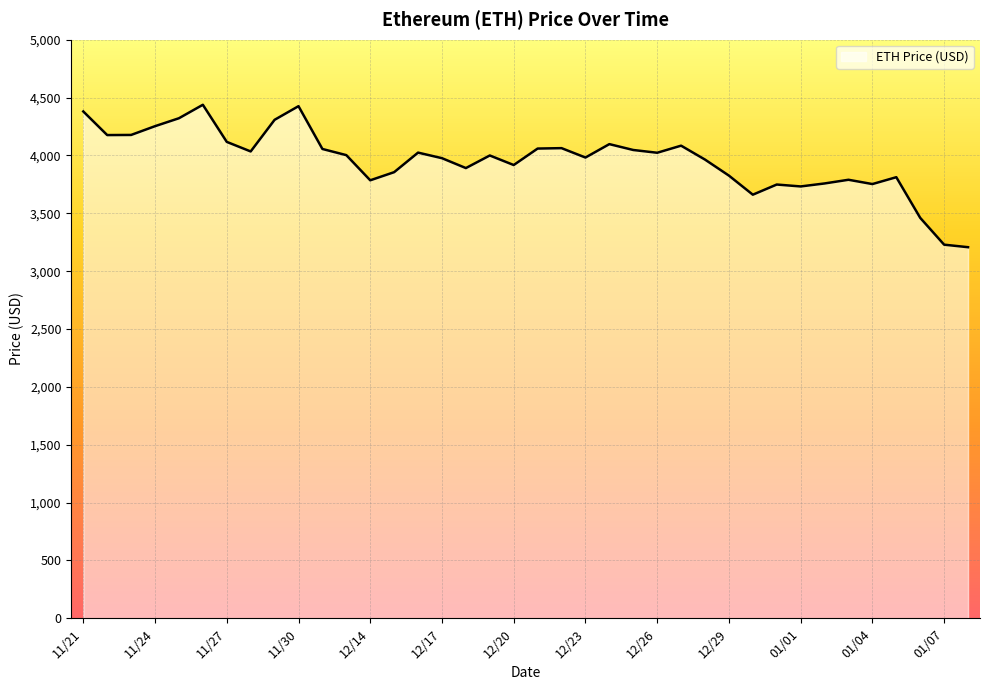

How many lines are shown in the chart?

1